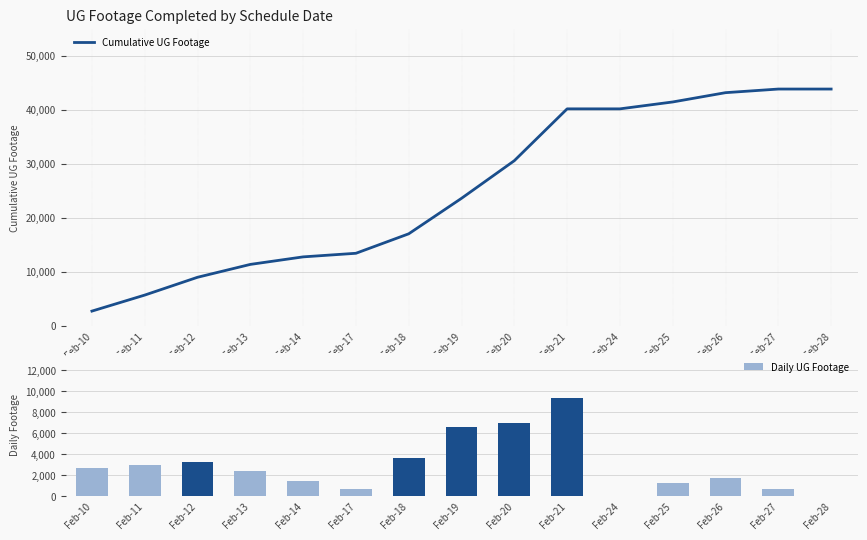

What is the value of the Daily UG Footage bar at the 9th from the left?

6968